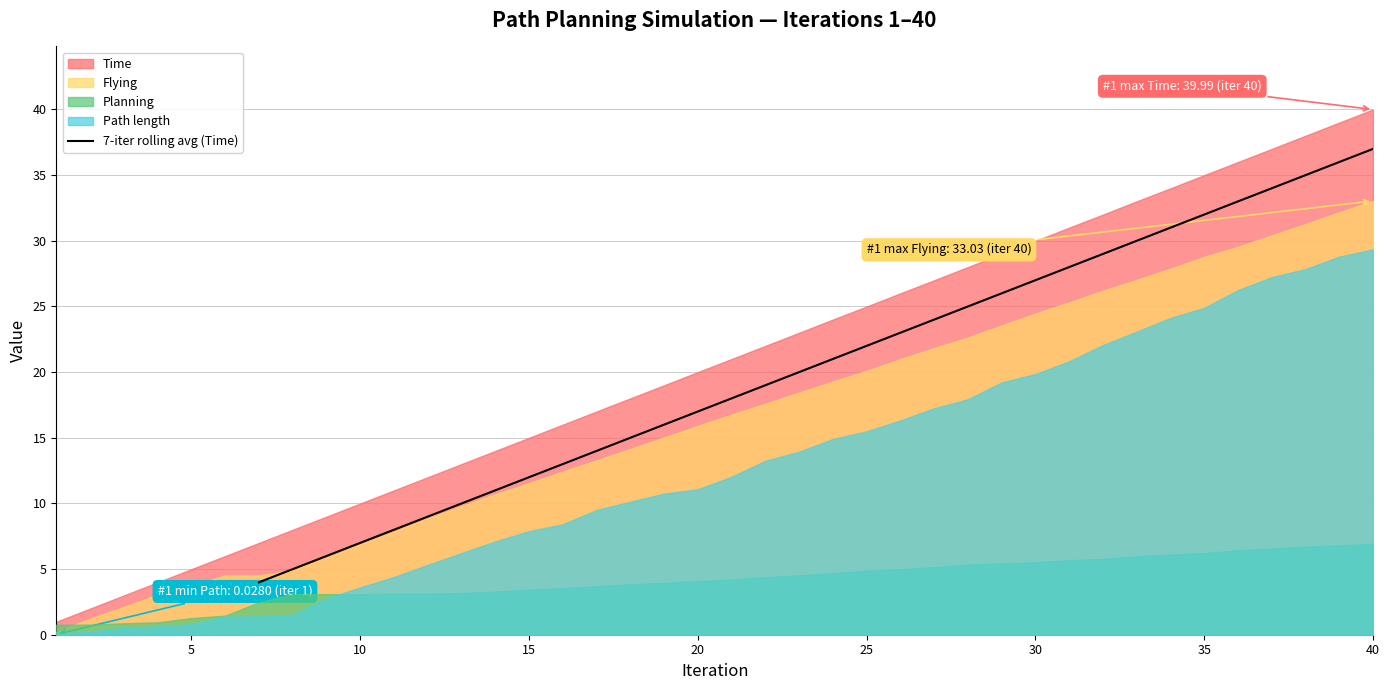

What is the lowest value of the 7-iter rolling avg (Time) series?

4.0